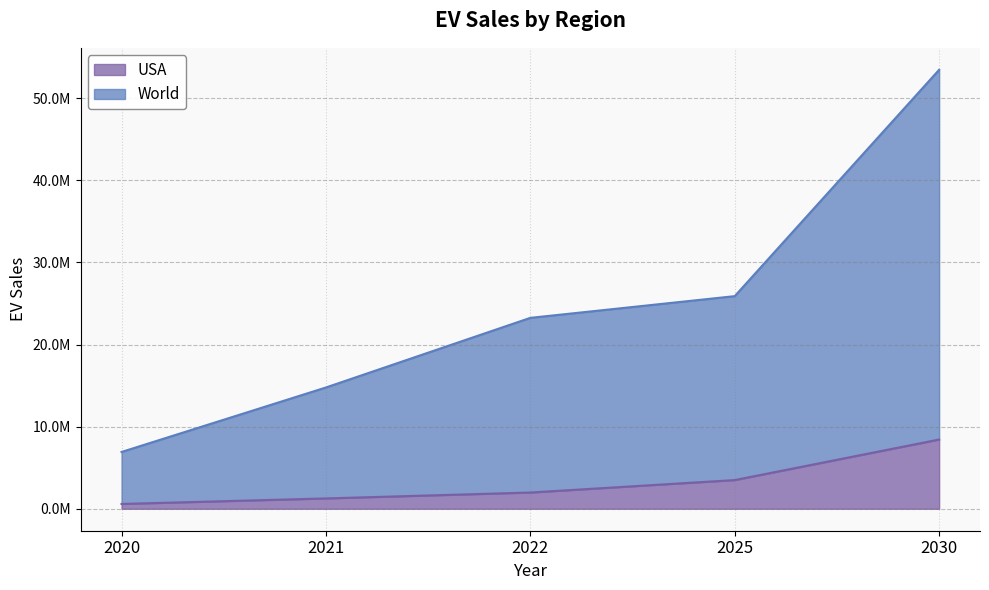

What is the sum of the USA values at 2022 and 2030?

10411800